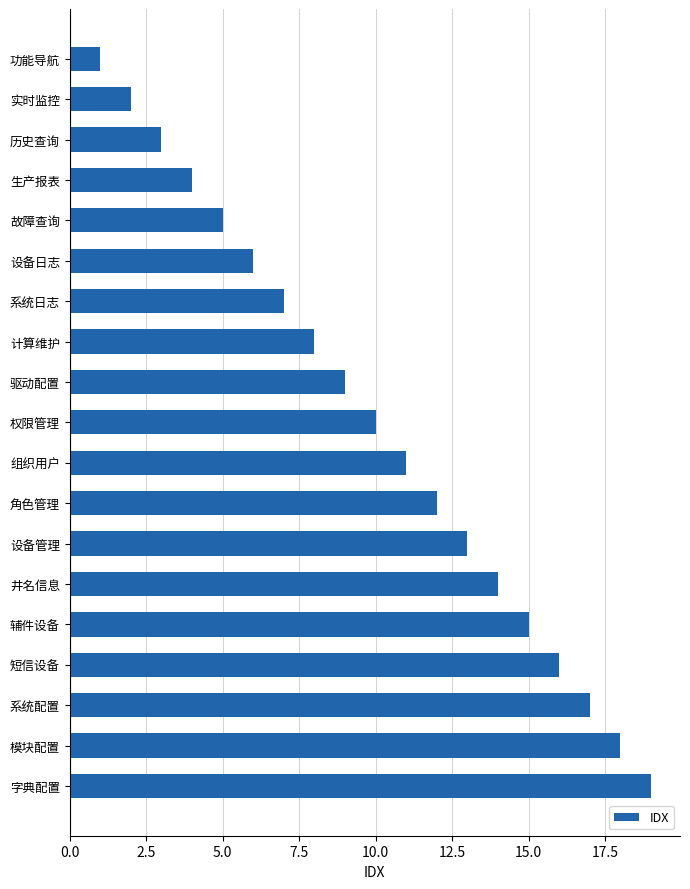

What is the ratio of the value at 生产报表 to the value at 井名信息?

0.3